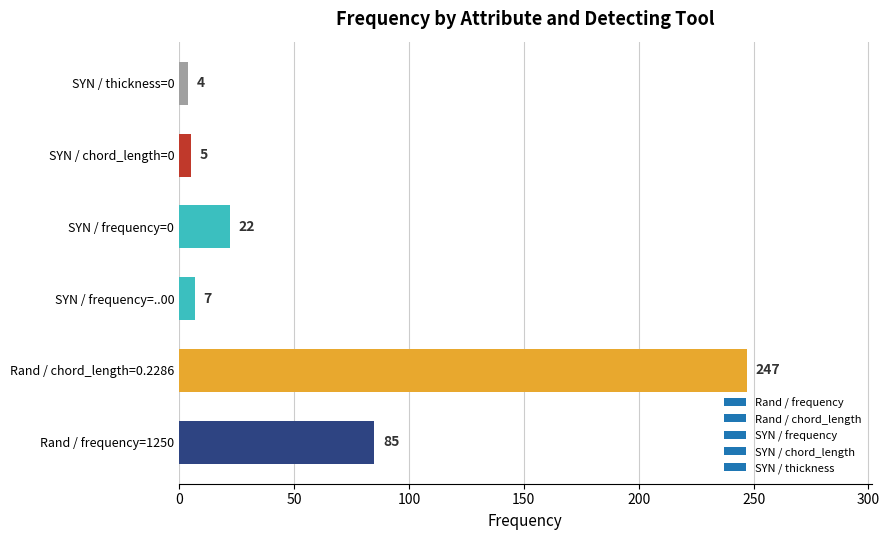

List the labels in order of value, largest first.

Rand / chord_length=0.2286, Rand / frequency=1250, SYN / frequency=0, SYN / frequency=..00, SYN / chord_length=0, SYN / thickness=0